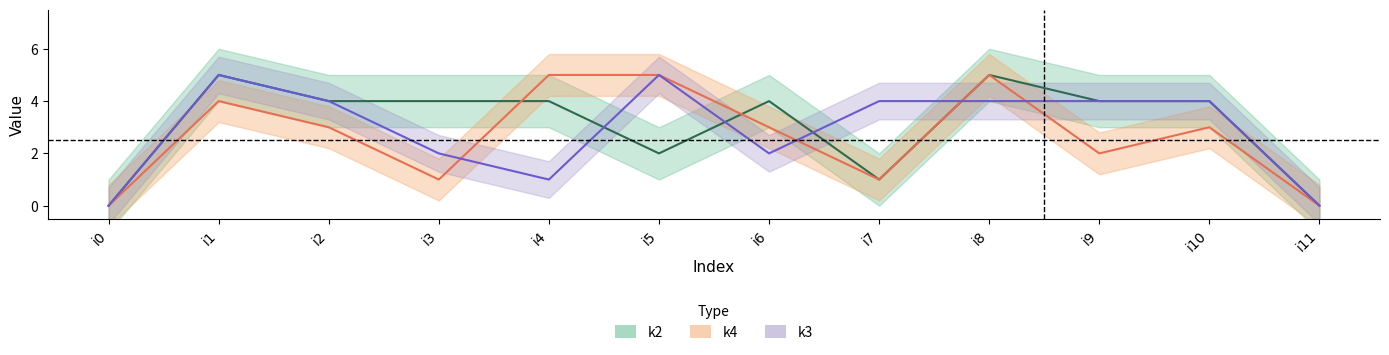

Reading right to left, transcribe all the data shown in this chart.

k4: 0	3	2	5	1	3	5	5	1	3	4	0
k2: 0	4	4	5	1	4	2	4	4	4	5	0
k3: 0	4	4	4	4	2	5	1	2	4	5	0